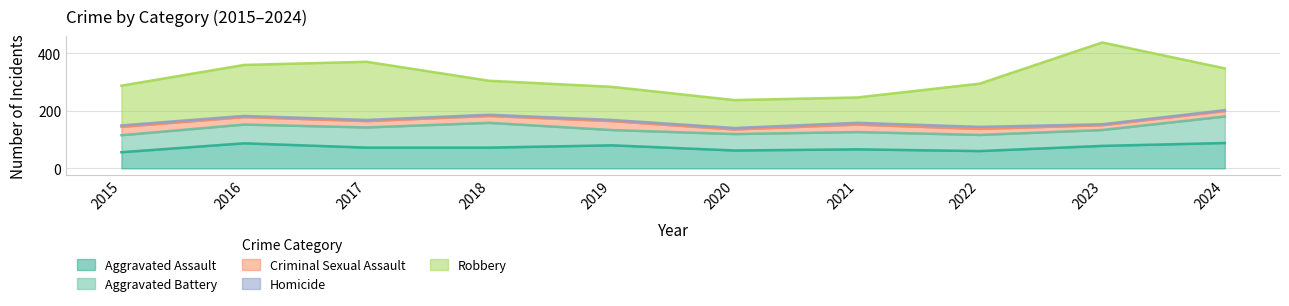

How many data points in Aggravated Battery are above 60?

4